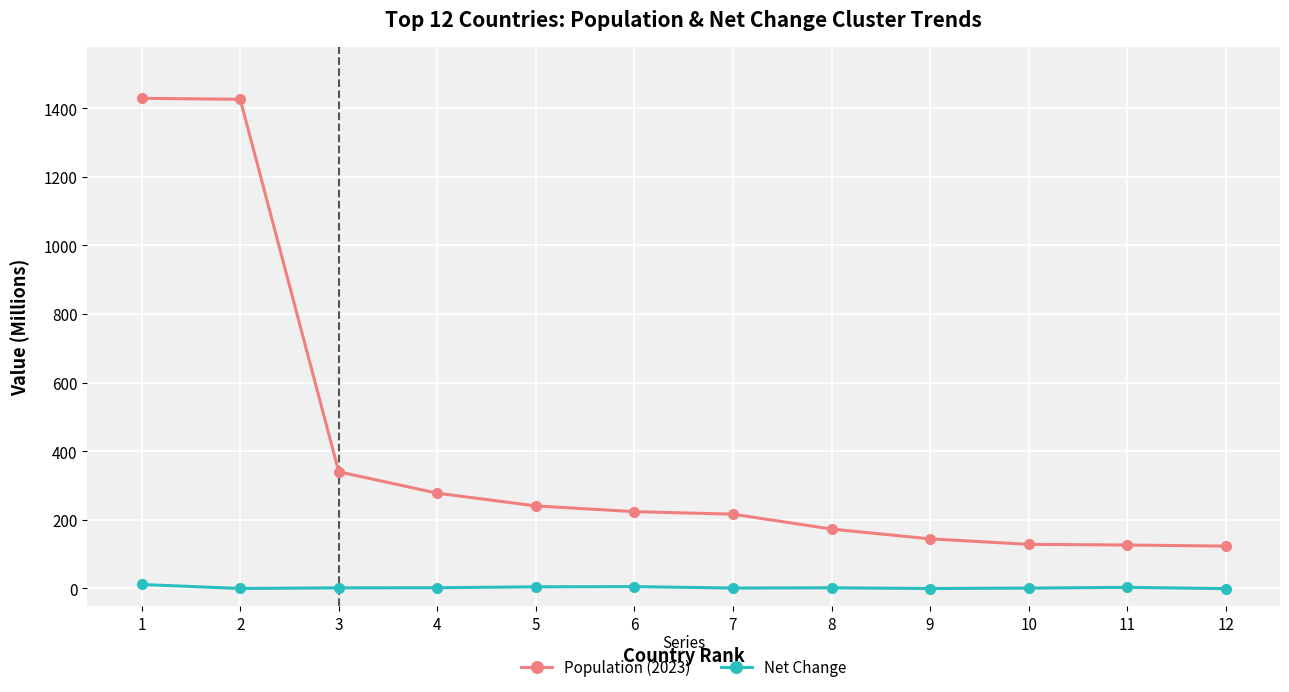

Which series has the widest spread of values?

Population (2023)